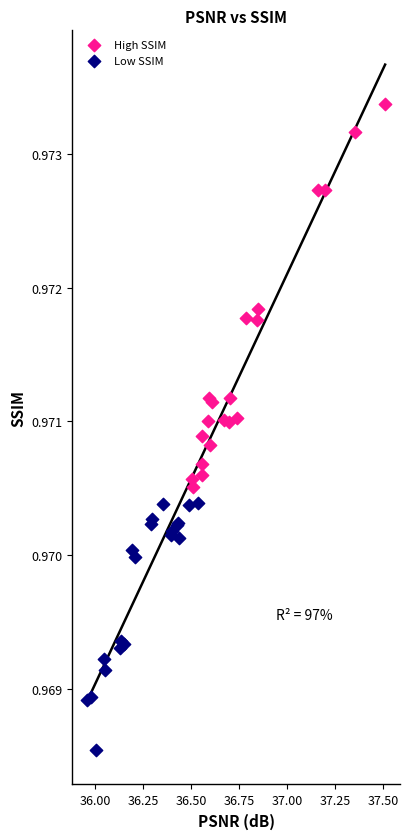

Which series reaches the maximum Y coordinate?

High SSIM